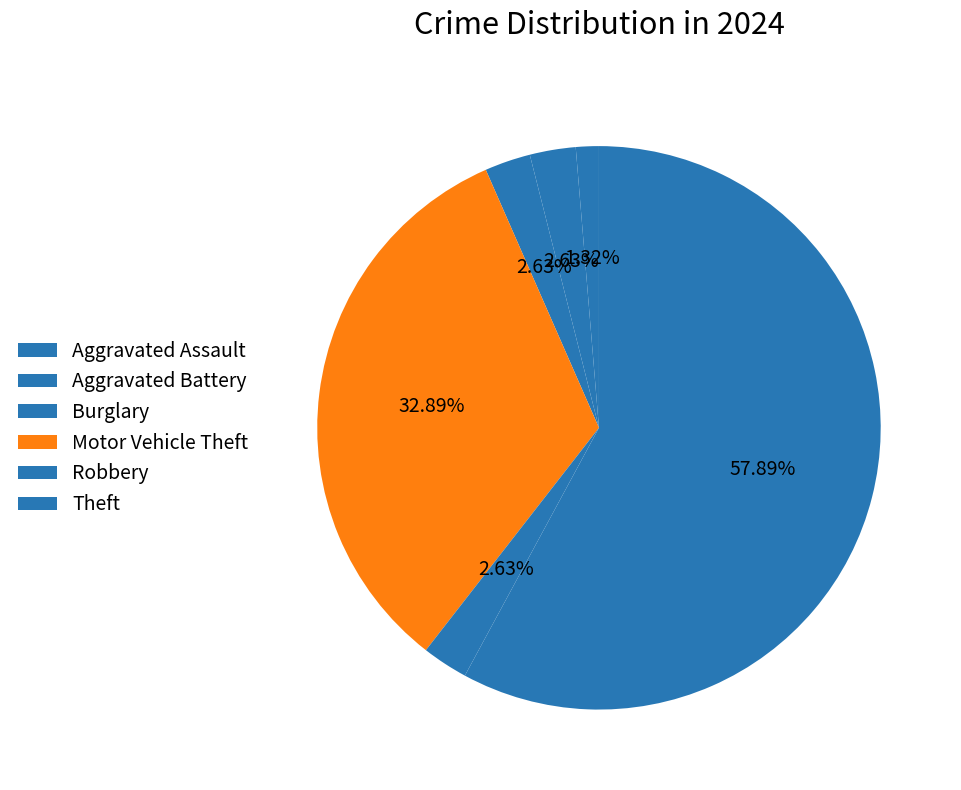

To the nearest percent, what portion does Theft represent?

58%